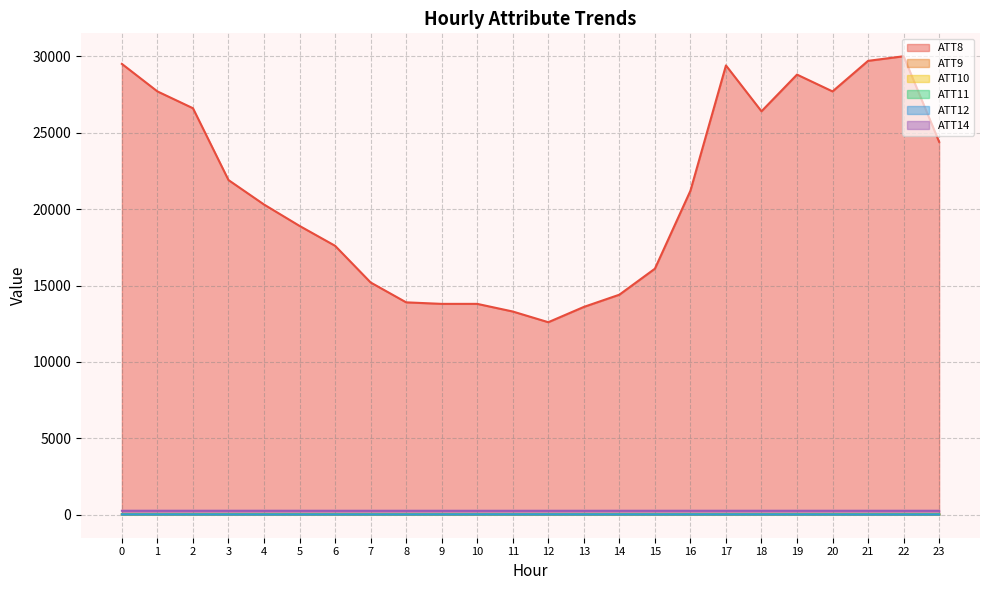

Read the ATT9 value at 10.

34.0